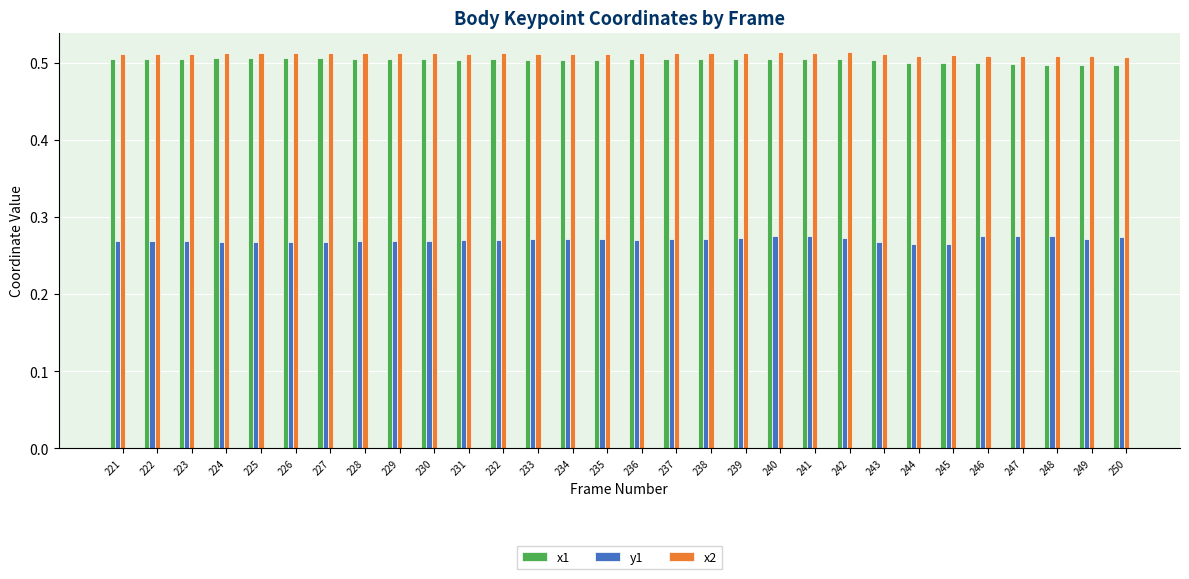

How many bars are there in each group?

3